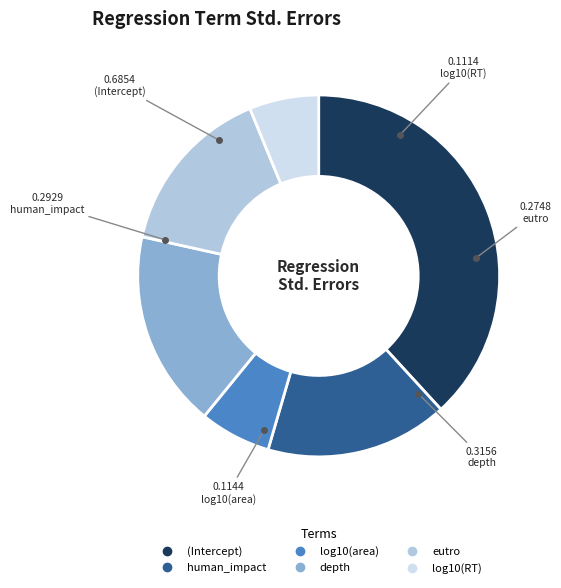

The depth slice represents 18% of the pie. True or false?

True